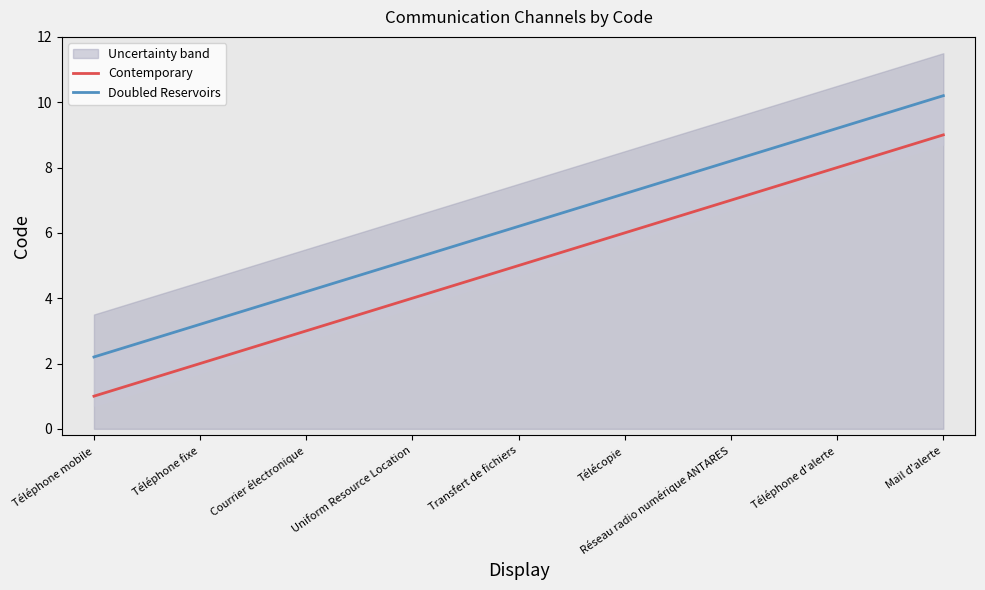

True or false: Contemporary has a value of 2.7 at Téléphone d'alerte.

False